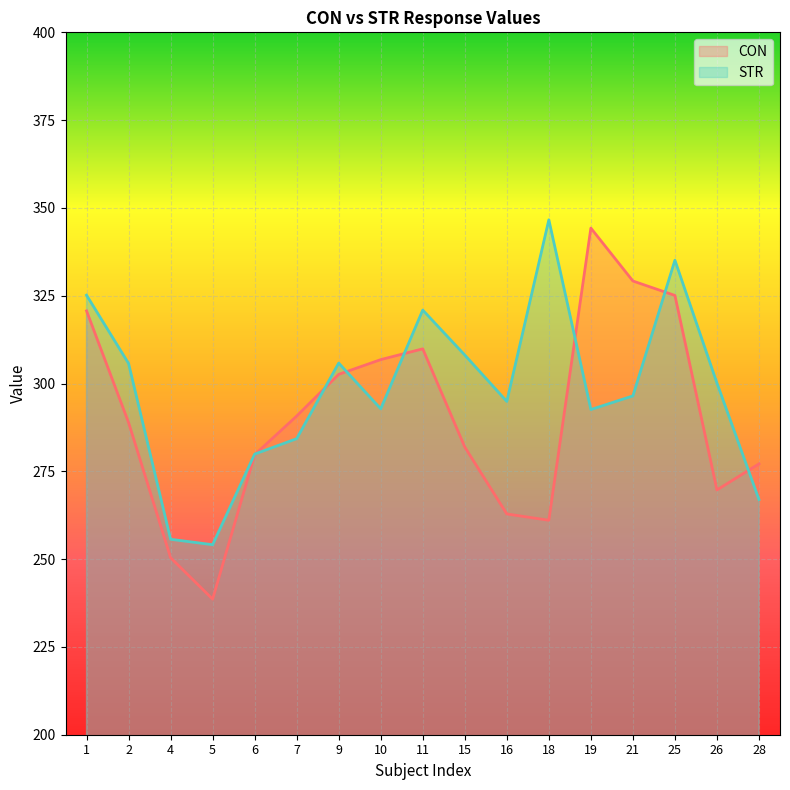

Where does the STR series first go above 296?

1